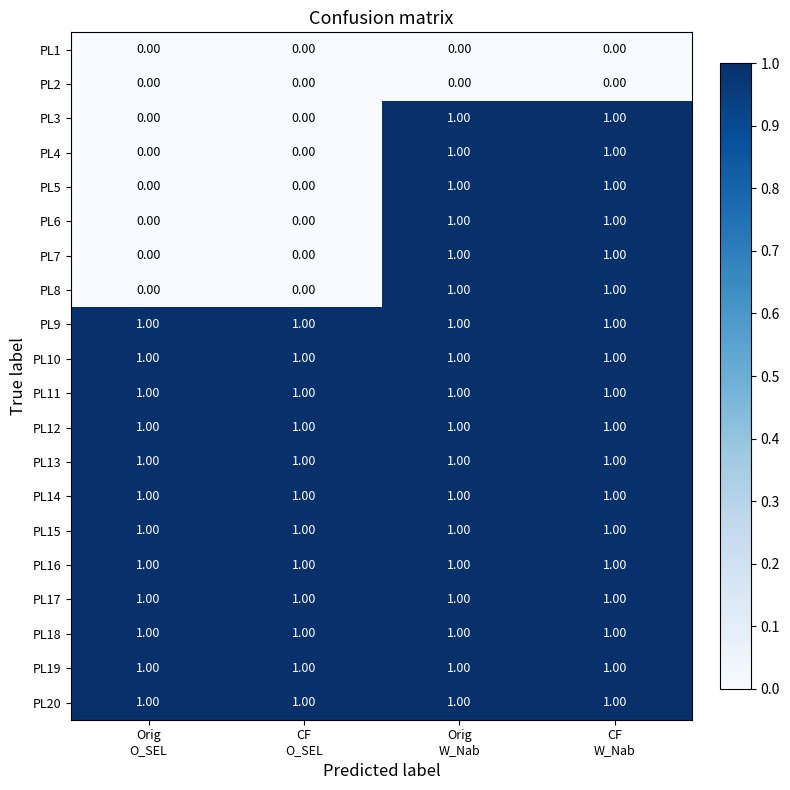

At how many categories does at least one series exceed 0?

4